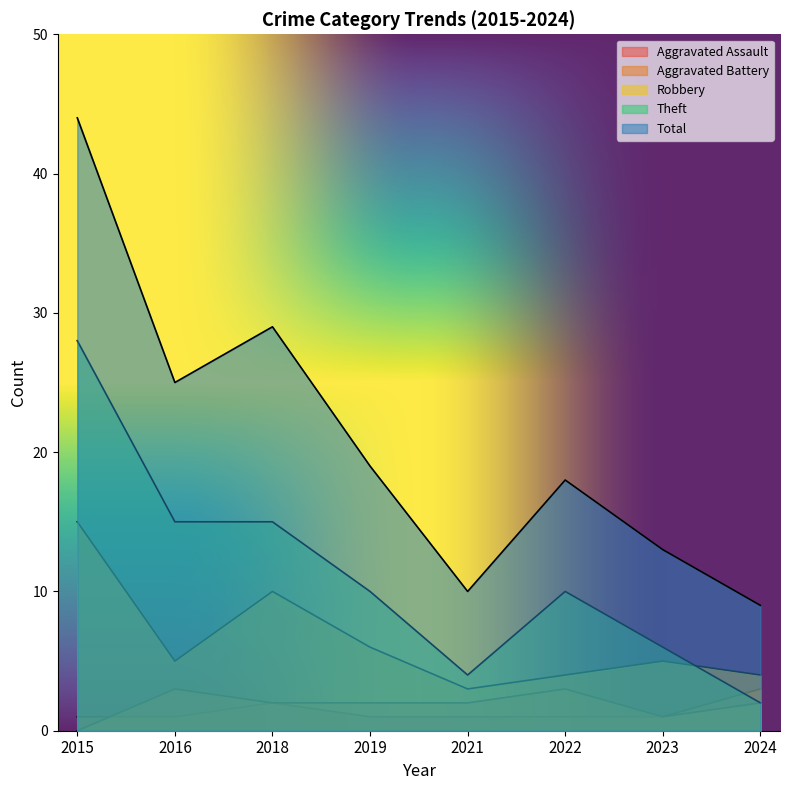

True or false: Aggravated Battery has a value of 2 at 2019.

True